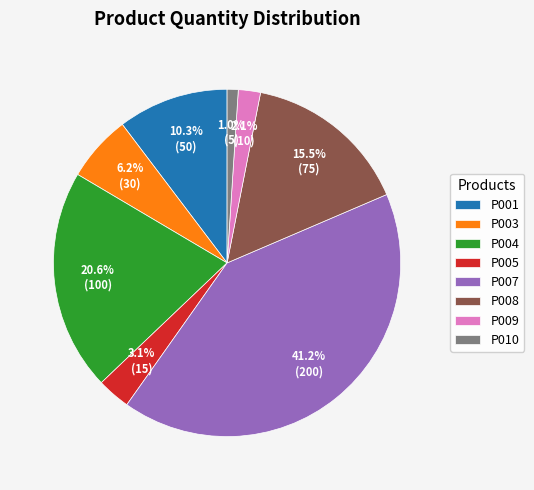

How many segments does this pie chart have?

8